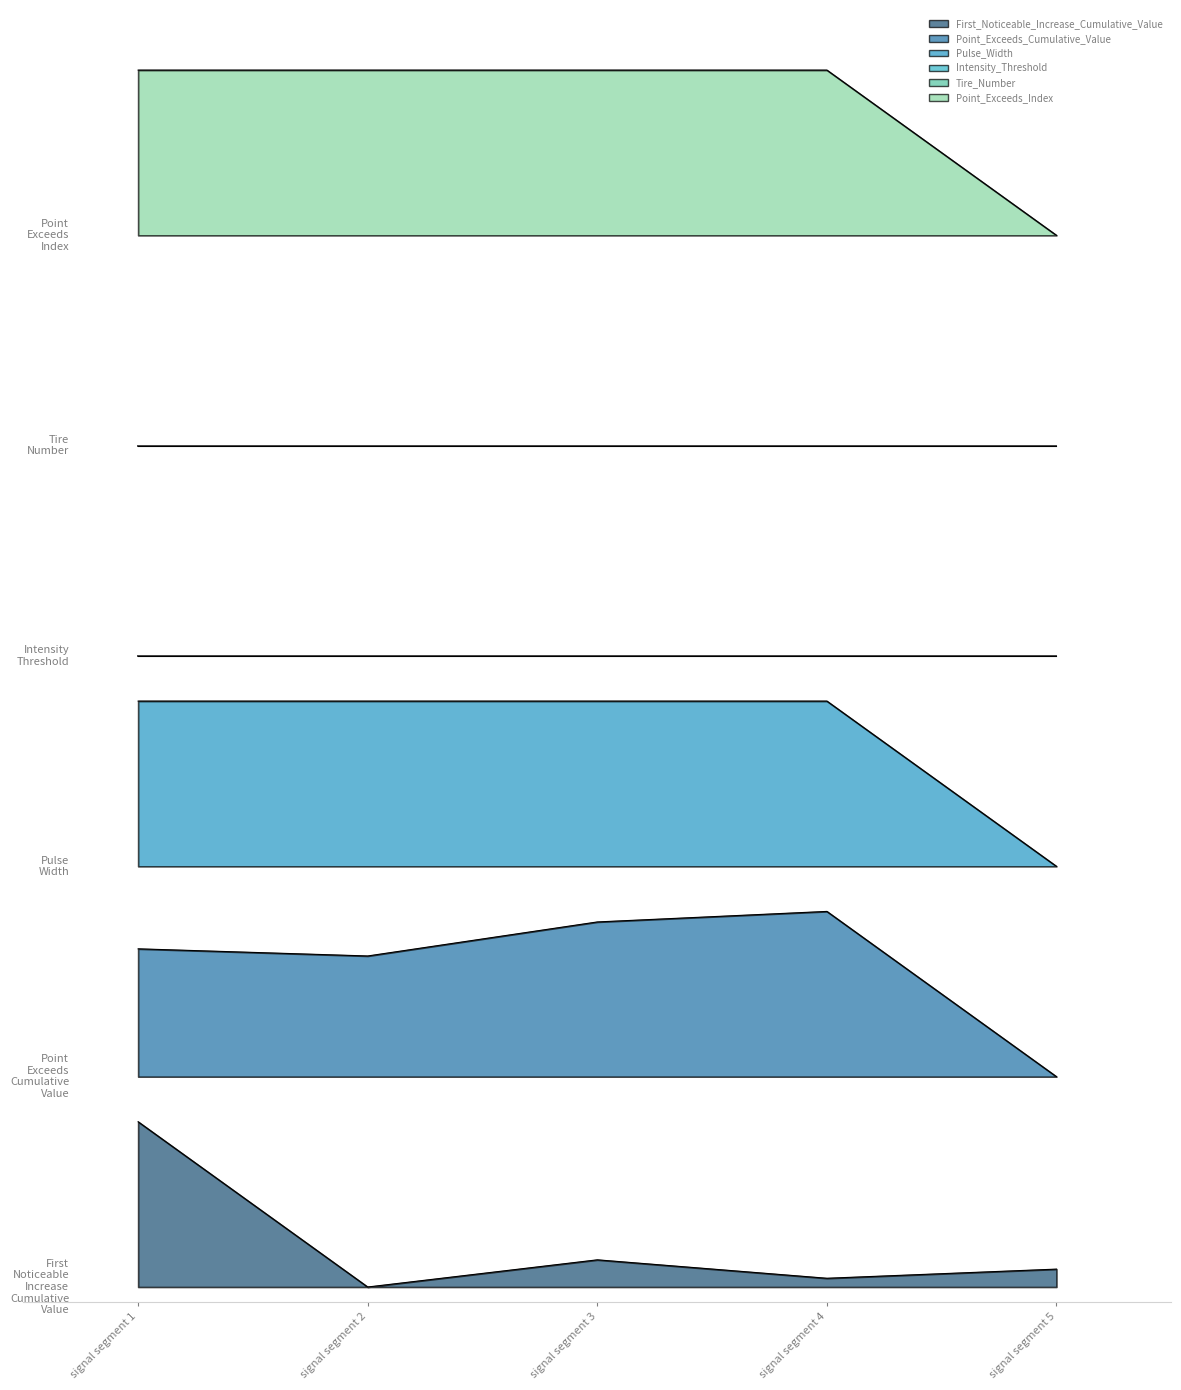

At which label is Point_Exceeds_Index closest to 3?

signal segment 5